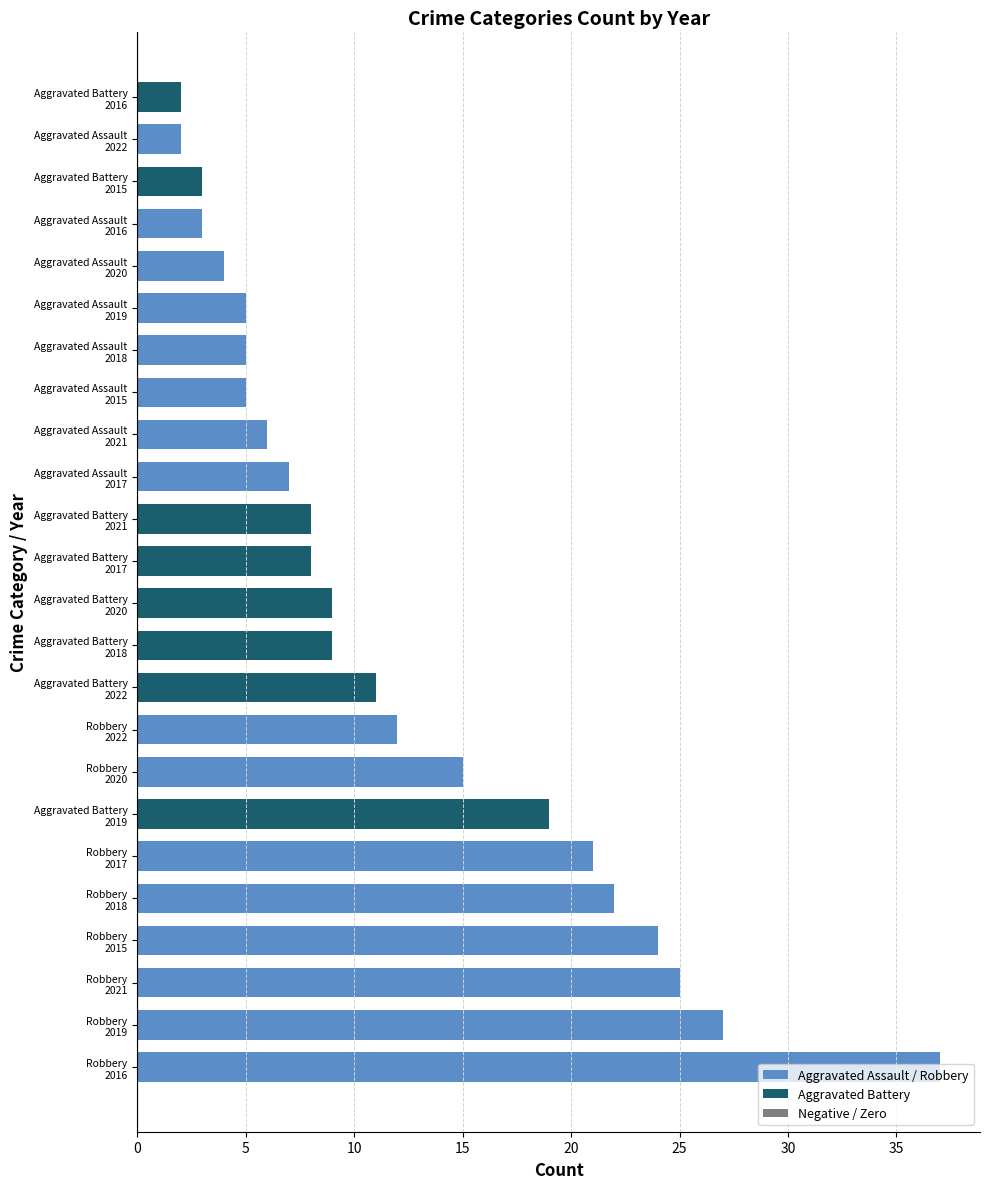

What is the sum of all values?

289